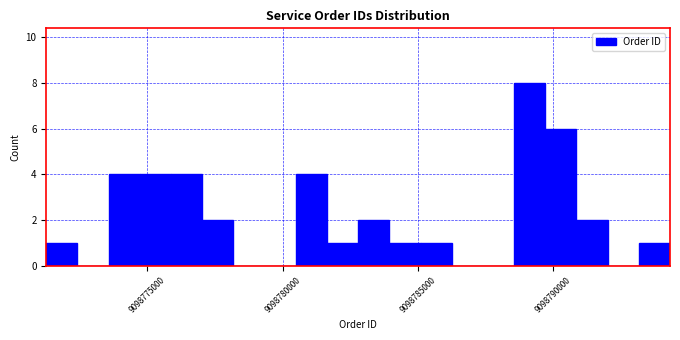

Read against the x-axis, roughly where is the centre of the tallest bar?

9098789000